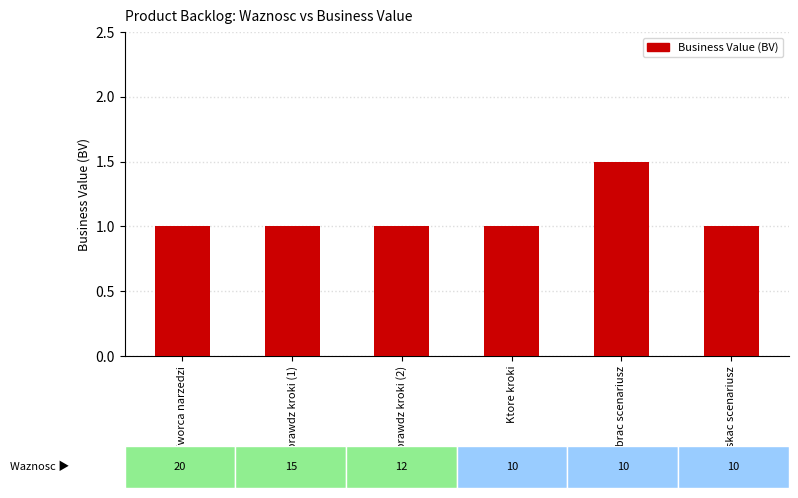

Reading left to right, what are all the values shown in this chart?

1.0	1.0	1.0	1.0	1.5	1.0